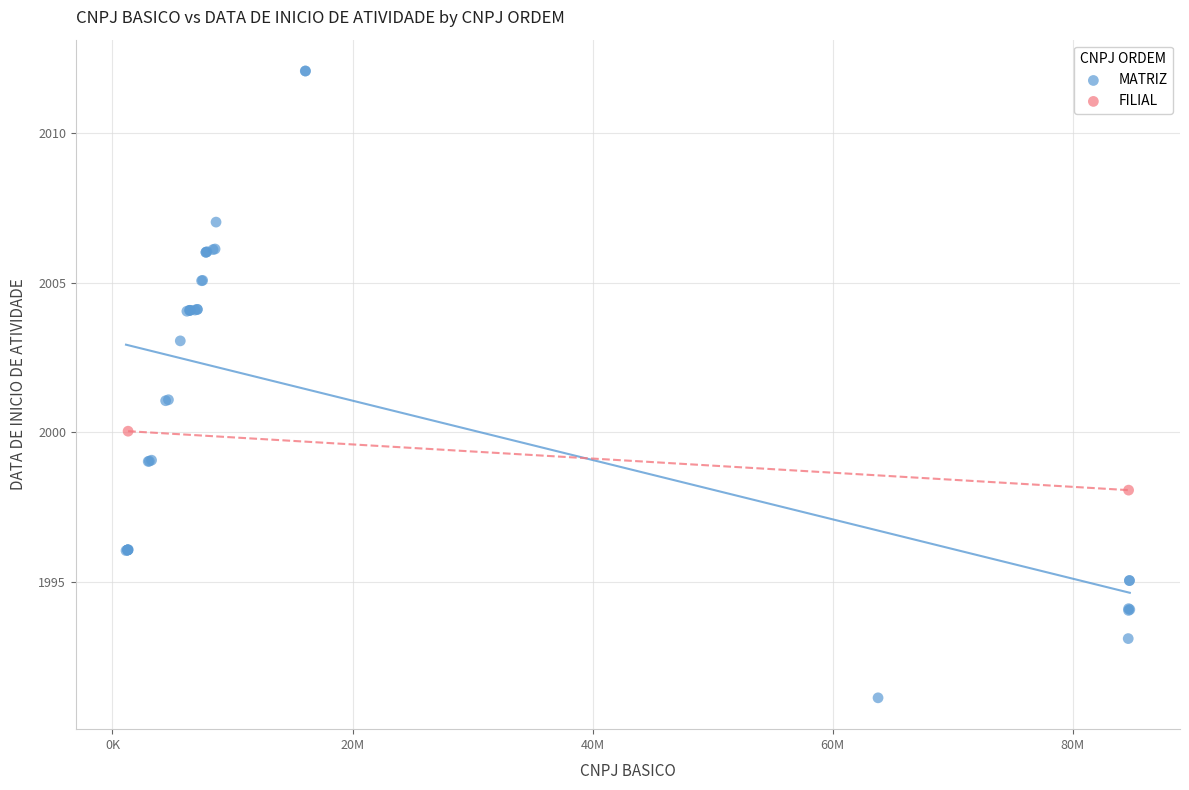

What are all the series names shown in the legend?

MATRIZ, FILIAL